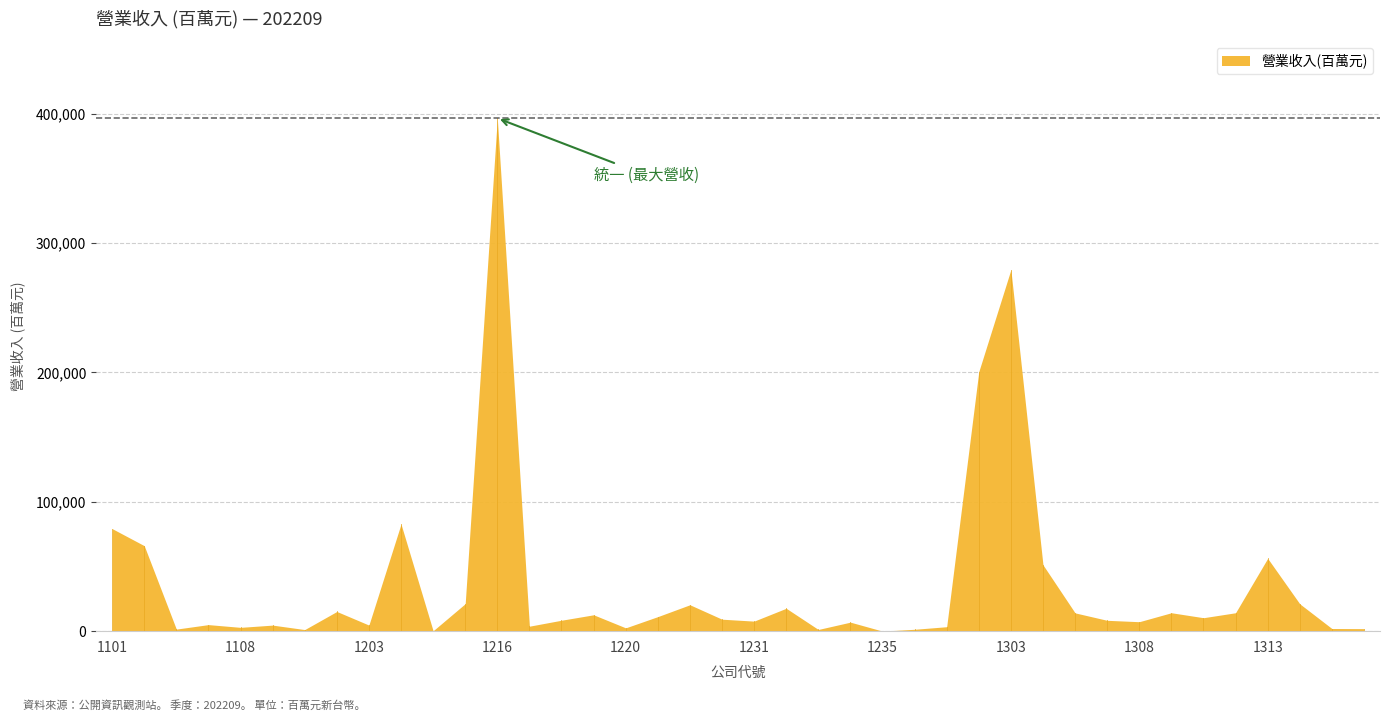

Approximately how many times larger is the value at 1315 compared to 1232?

0.1